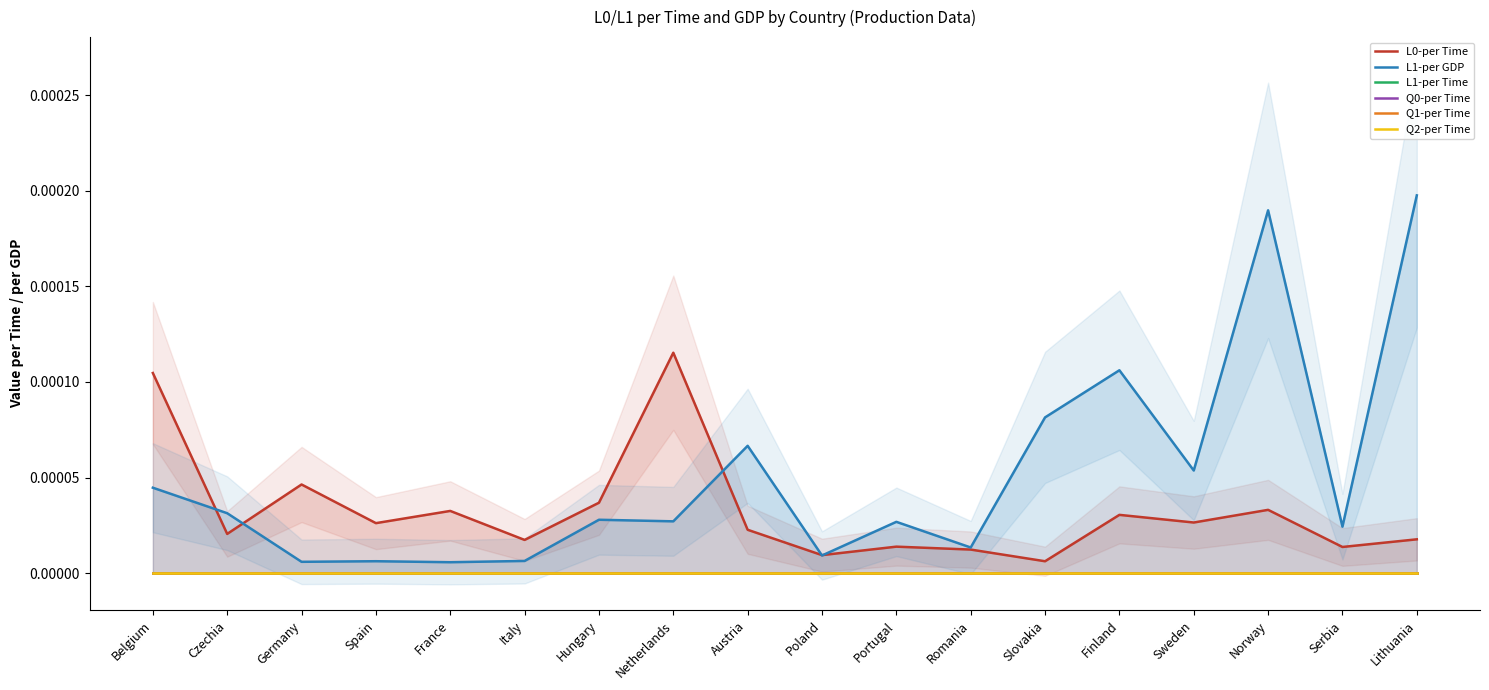

True or false: Q0-per Time has a value of 0.0 at Norway.

True